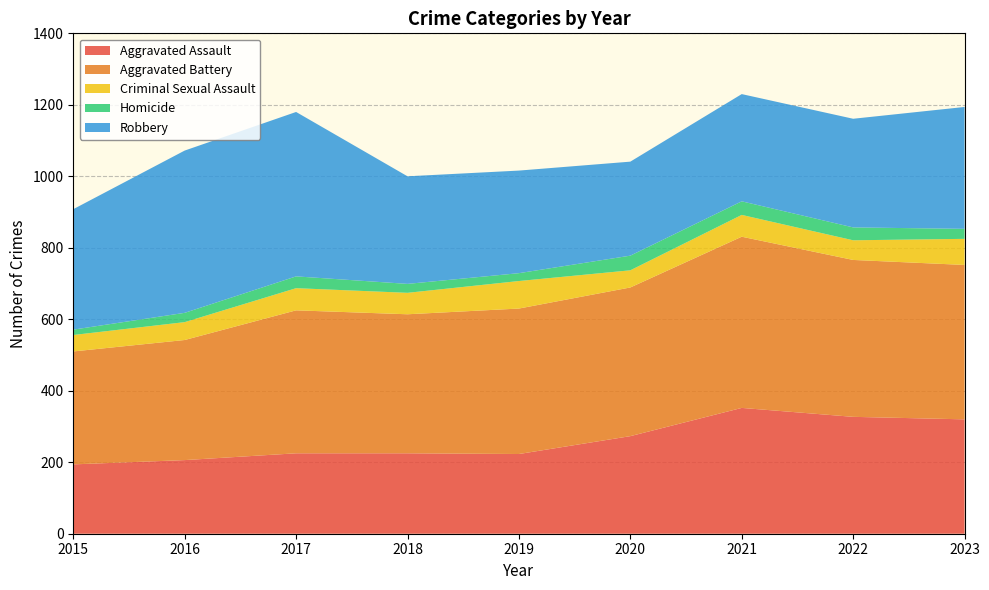

Reading right to left, transcribe all the data shown in this chart.

Aggravated Assault: 320	327	352	273	223	225	225	206	194
Aggravated Battery: 432	439	479	416	407	389	400	336	316
Criminal Sexual Assault: 73	55	61	48	77	60	62	50	46
Homicide: 28	36	38	41	22	25	33	26	15
Robbery: 341	304	300	263	287	301	460	454	337